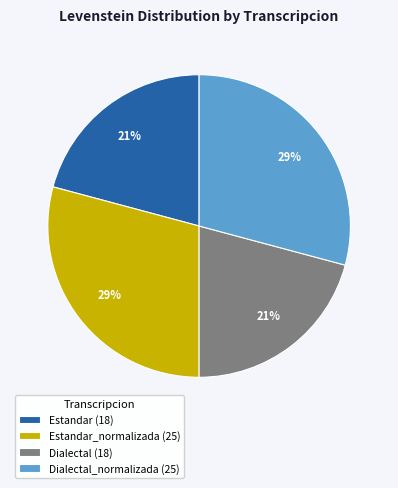

Between Dialectal (18) and Dialectal_normalizada (25), which is larger?

Dialectal_normalizada (25)